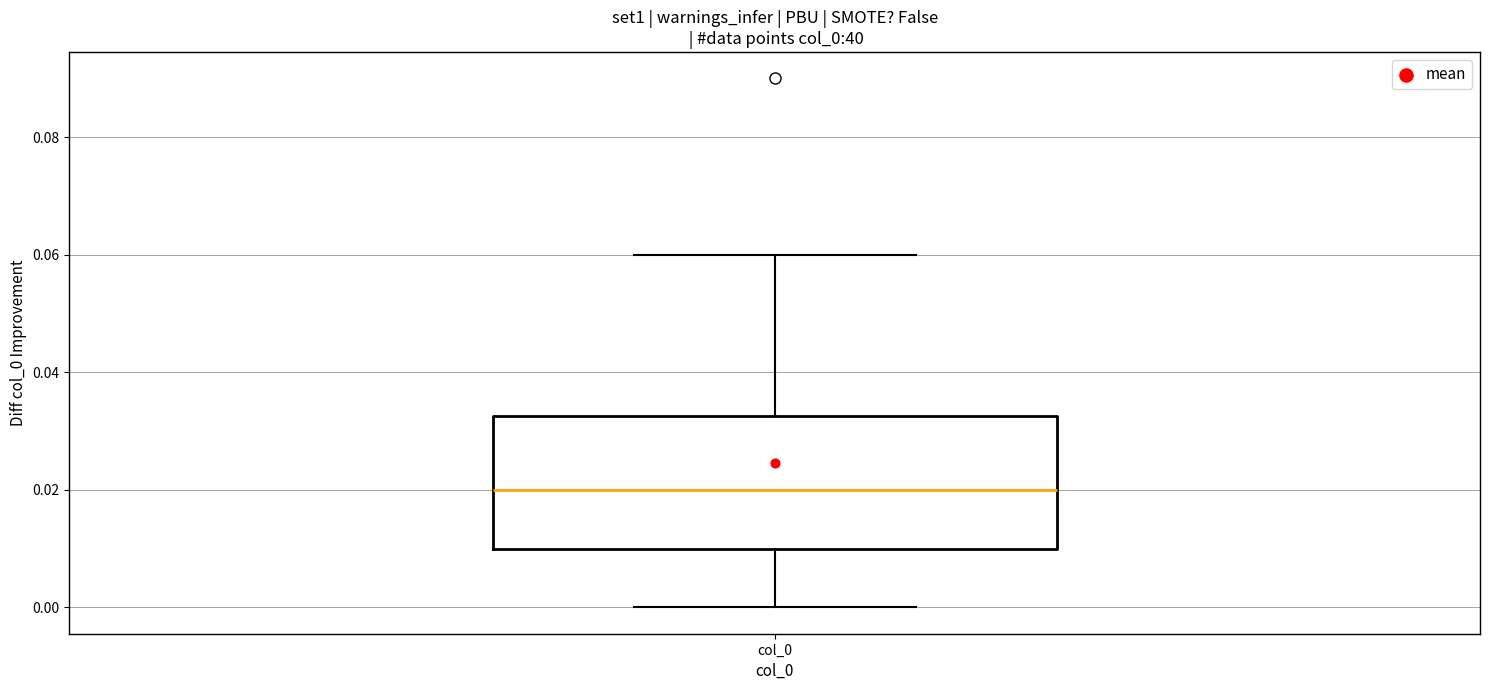

Transcribe this box plot: give where the median line is, the range the box spans, and where the two whiskers end, as read against the y-axis. The values are not printed on the chart, so give them approximately, as read against the axis.

median 0.020, box 0.010 to 0.032, whiskers 0.000 to 0.060